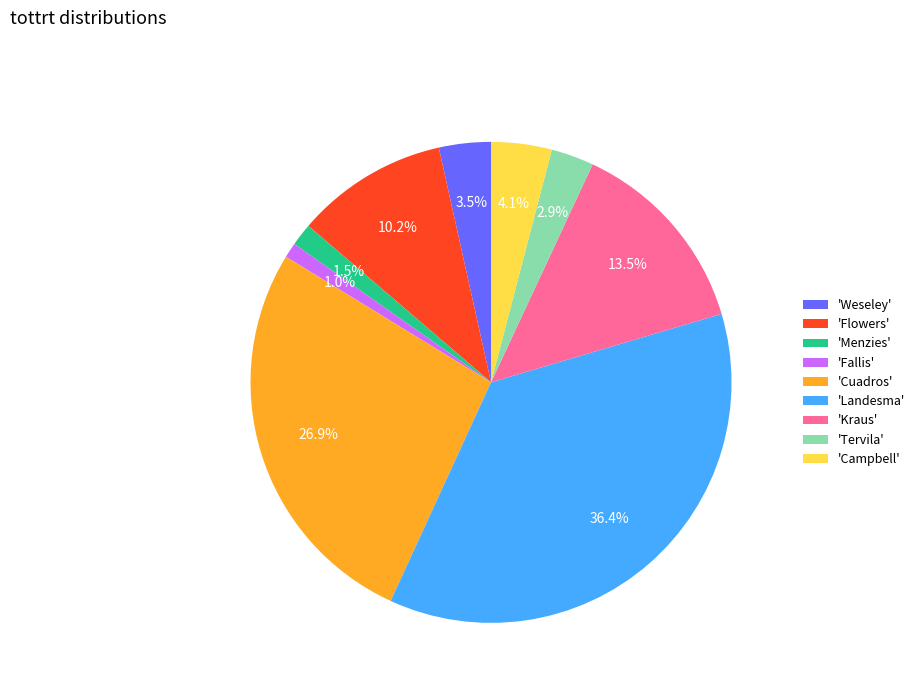

Is the sum of 'Weseley' and 'Flowers' greater than half?

No